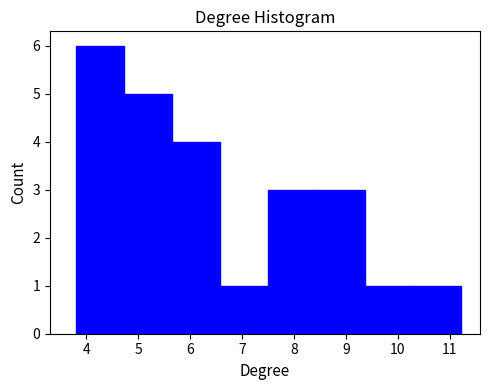

How tall is the bar that spans 3.8 to 4.7 on the x-axis? Neither the bar edges nor the heights are printed on the chart, so give them approximately, as read against the axes.

6